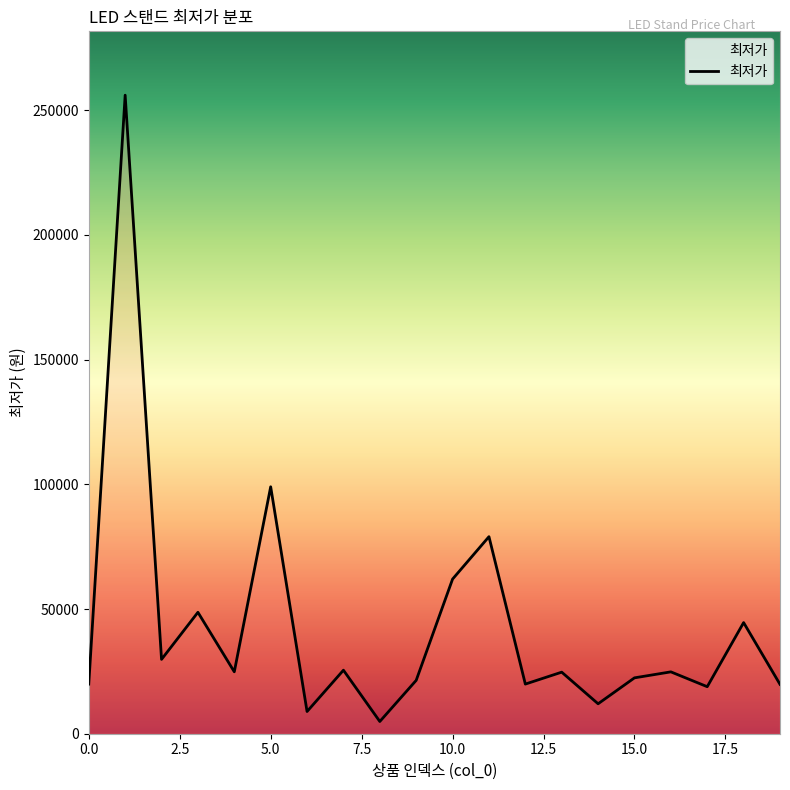

What is the difference between the maximum and minimum values?

251100